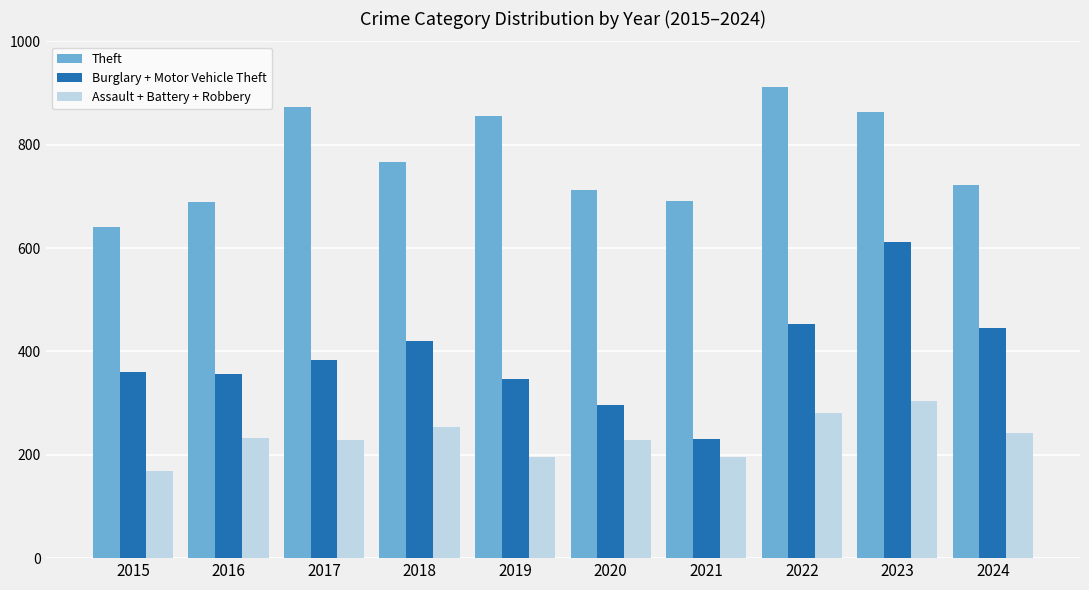

What is the spread (max minus min) of values at 2016?

456